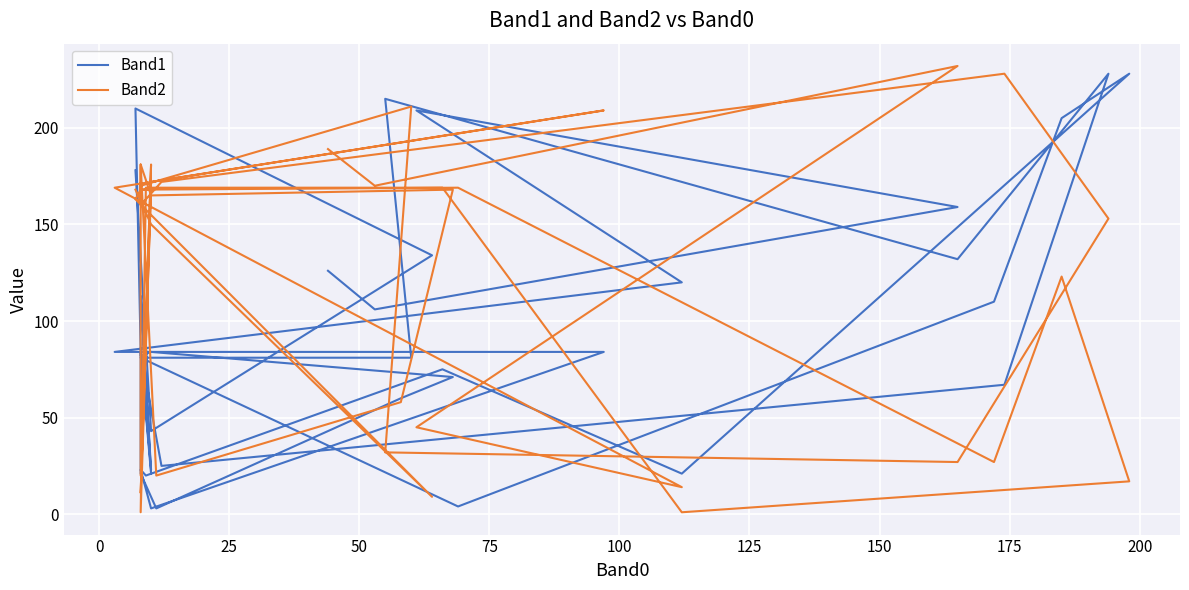

Does the chart display data point markers on the line(s)?

No